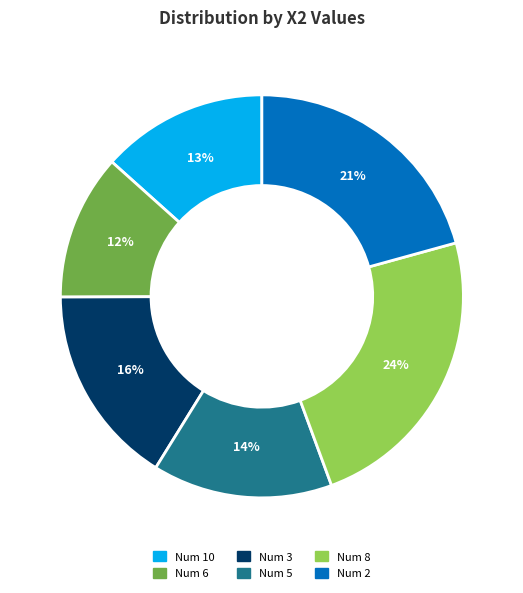

Does any single category account for the majority?

No